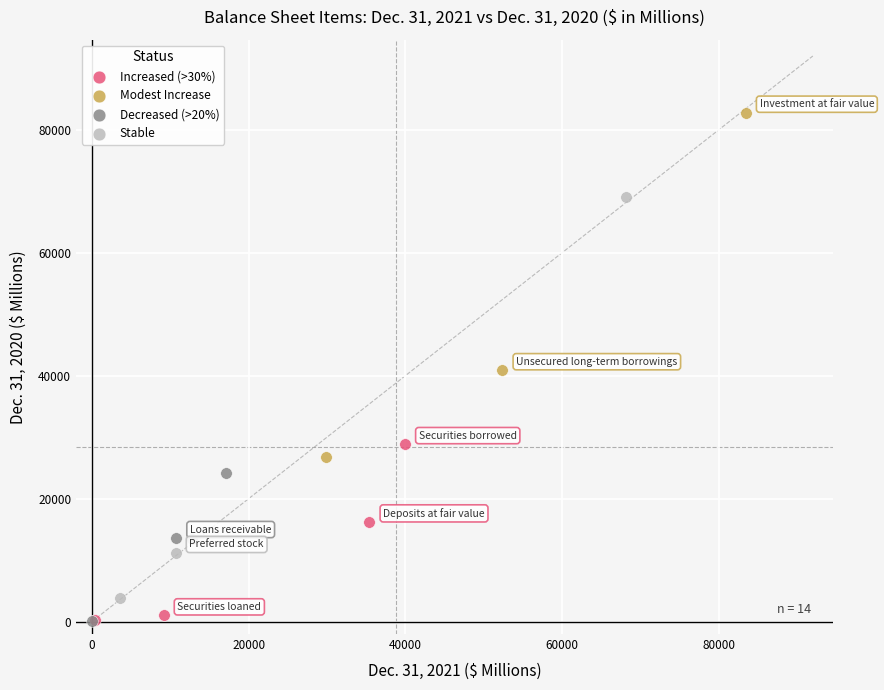

Which series reaches the maximum Y coordinate?

Modest Increase